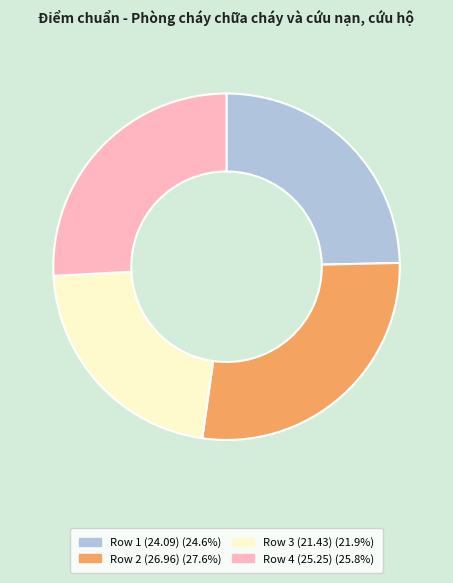

How many slices are in this pie chart?

4